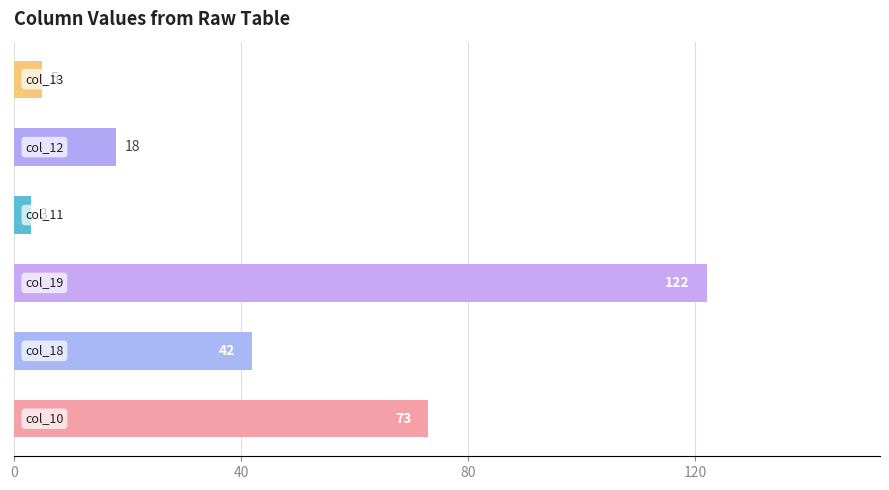

Are the bars horizontal?

Yes